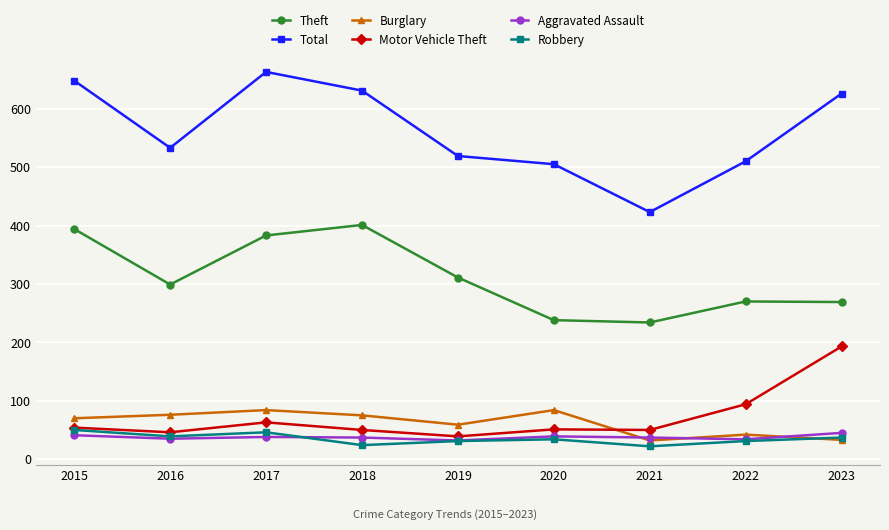

What is the average value of the Aggravated Assault series?

38